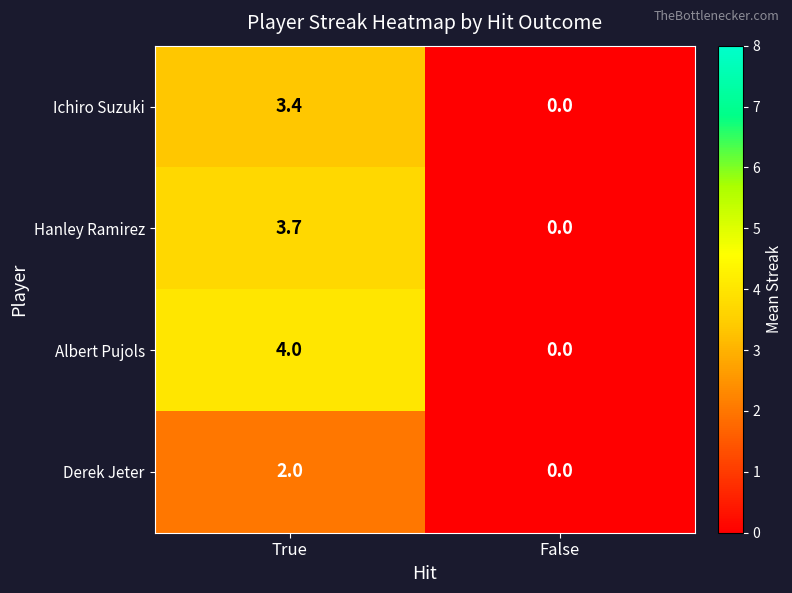

Is it true that Hanley Ramirez equals 1.9 at False?

False